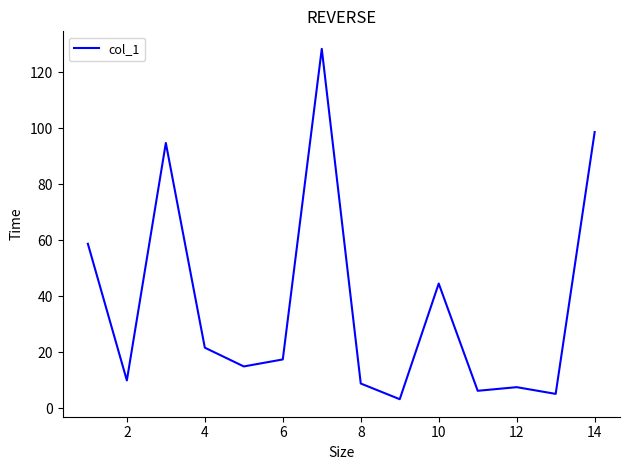

What is the maximum value shown in the chart?

128.3